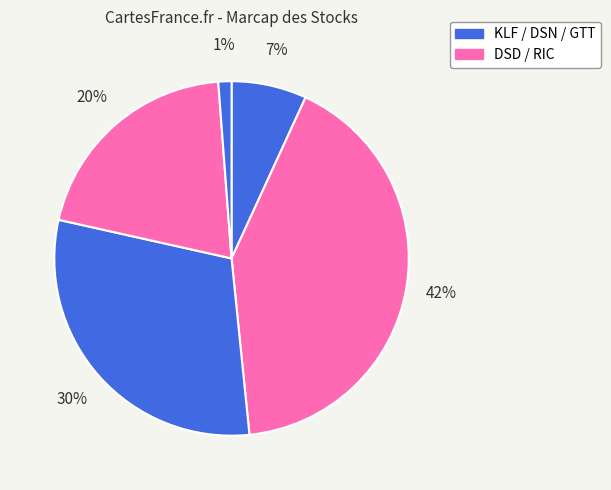

How many segments does this pie chart have?

5